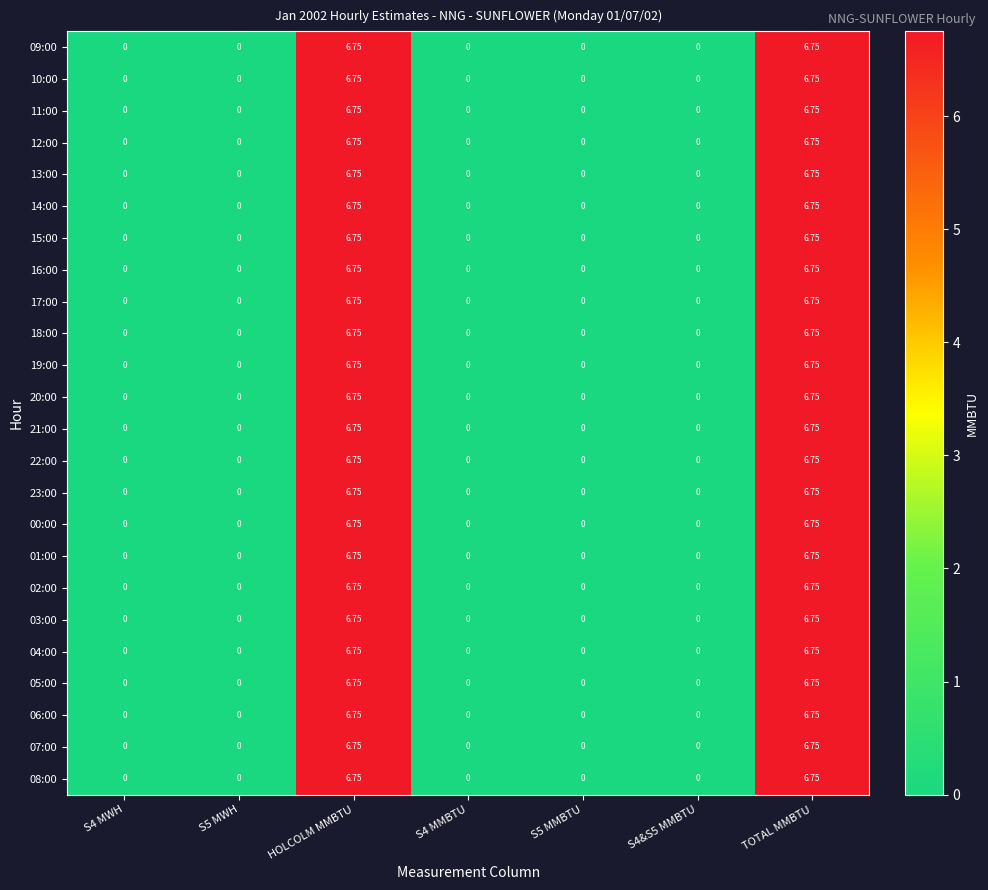

Is the value of 12:00 at S4&S5 MMBTU greater than the value of 09:00 at HOLCOLM MMBTU?

No